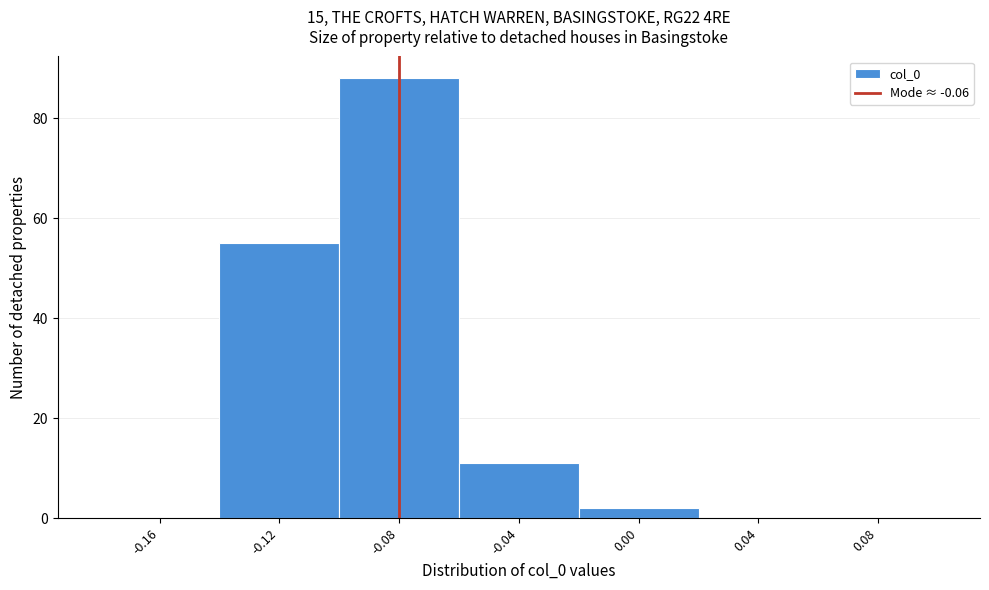

Reading right to left, what are all the values shown in this chart?

0.08=0	0.04=0	0.00=2	-0.04=11	-0.08=88	-0.12=55	-0.16=0